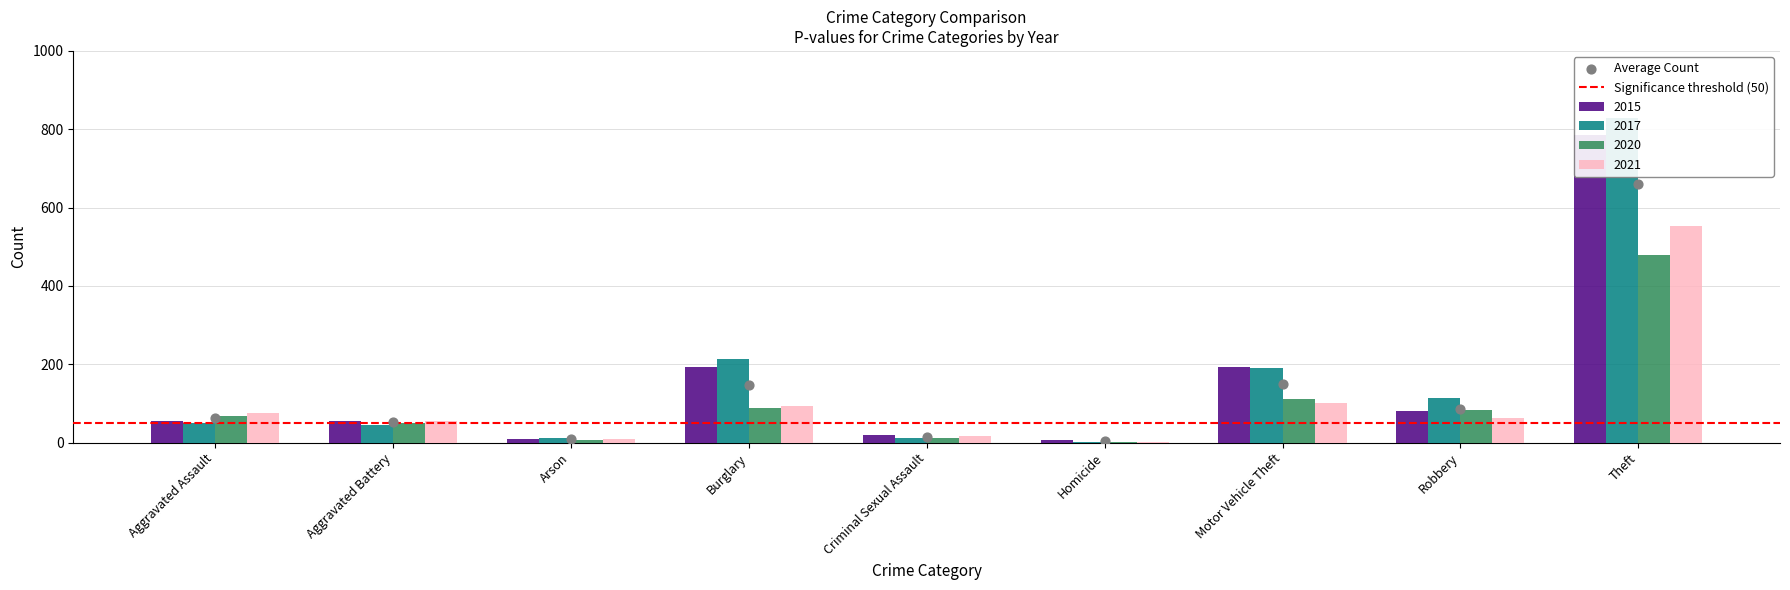

At which category is the sum across all series the highest?

Theft